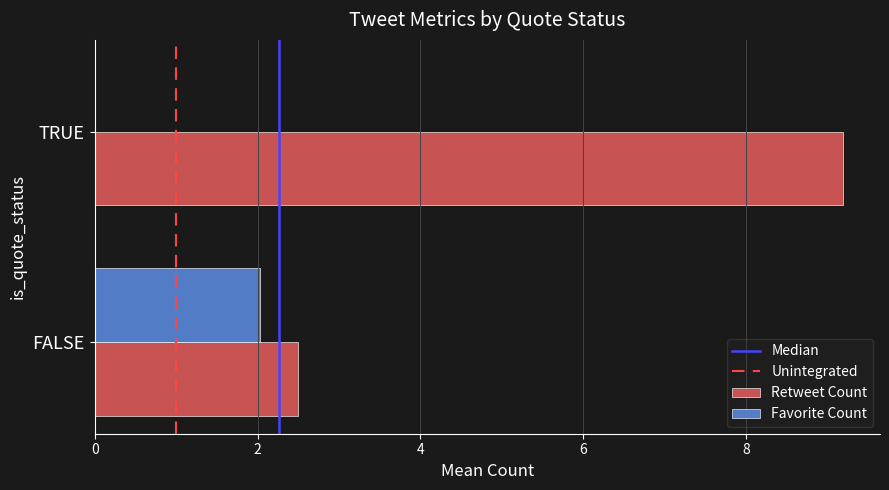

At which category is the sum across all series the highest?

TRUE